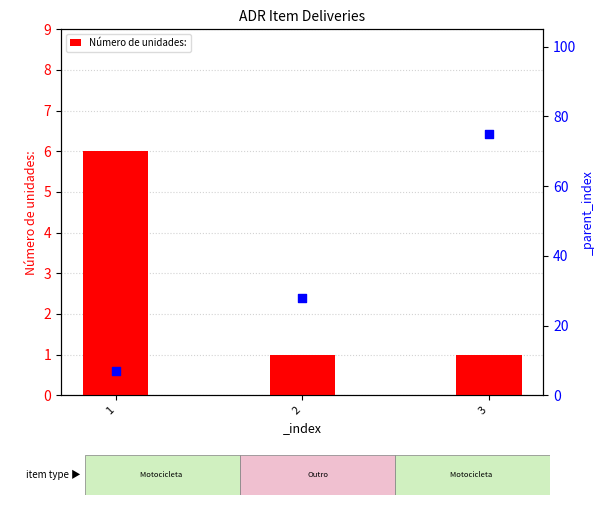

What is the ratio of the value at 1 to the value at 2?

6.0